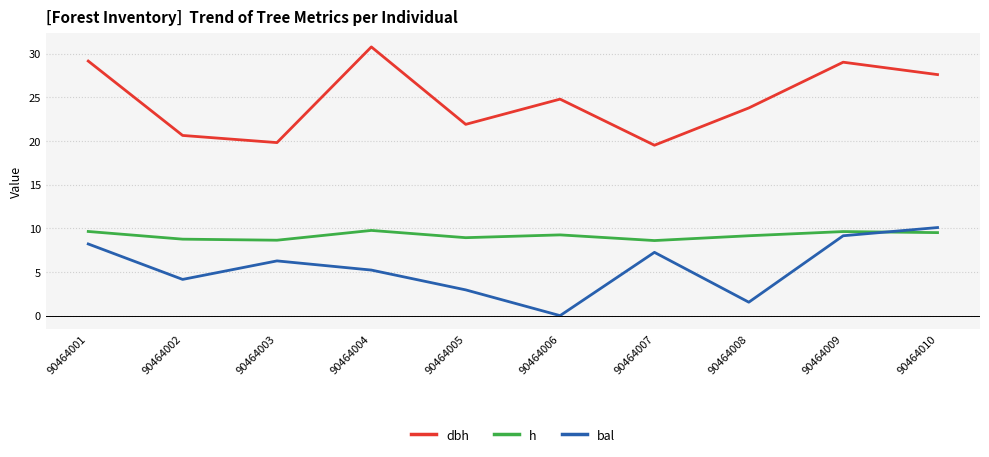

Where do bal and h first cross each other?

90464009 and 90464010